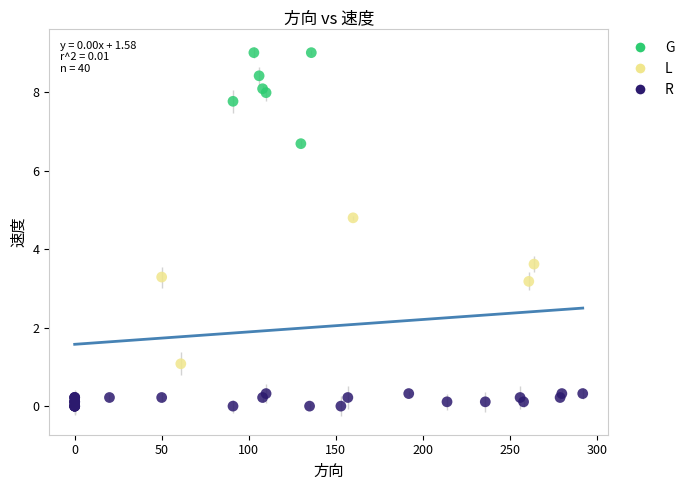

Which series contains the highest Y value?

G